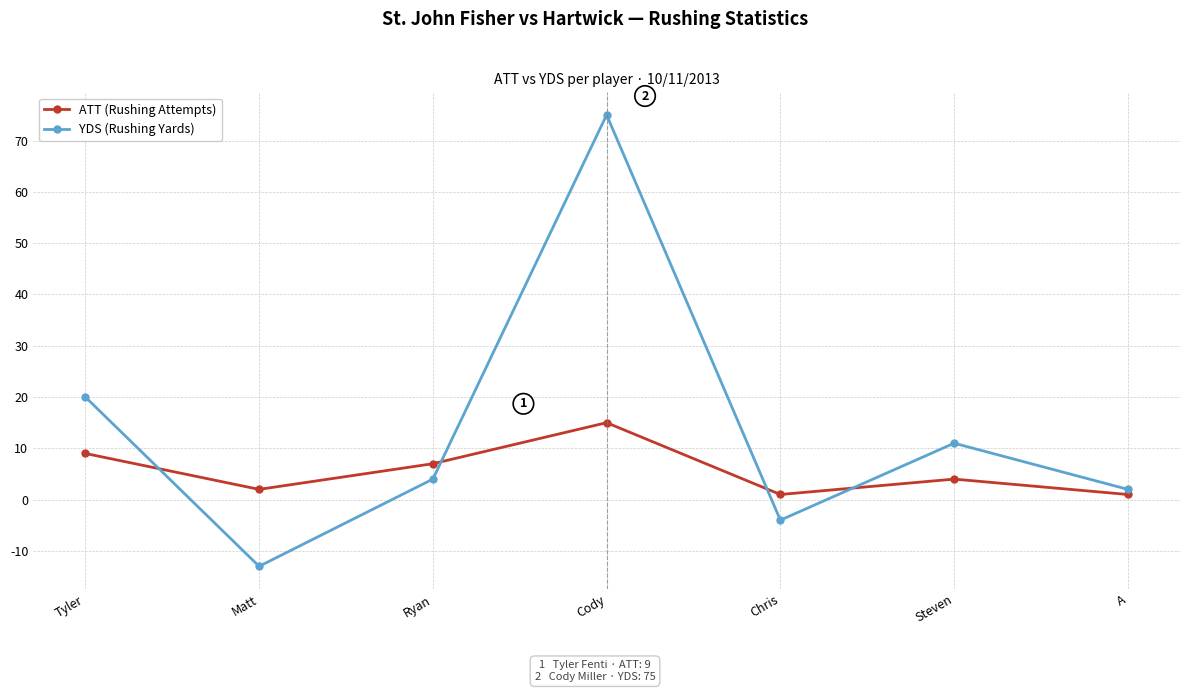

Which series has the widest spread of values?

YDS (Rushing Yards)